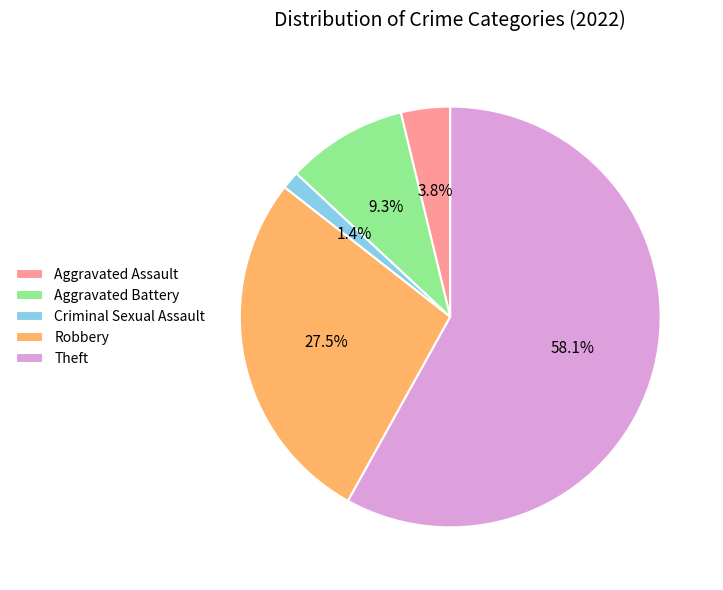

Between Criminal Sexual Assault and Theft, which is larger?

Theft